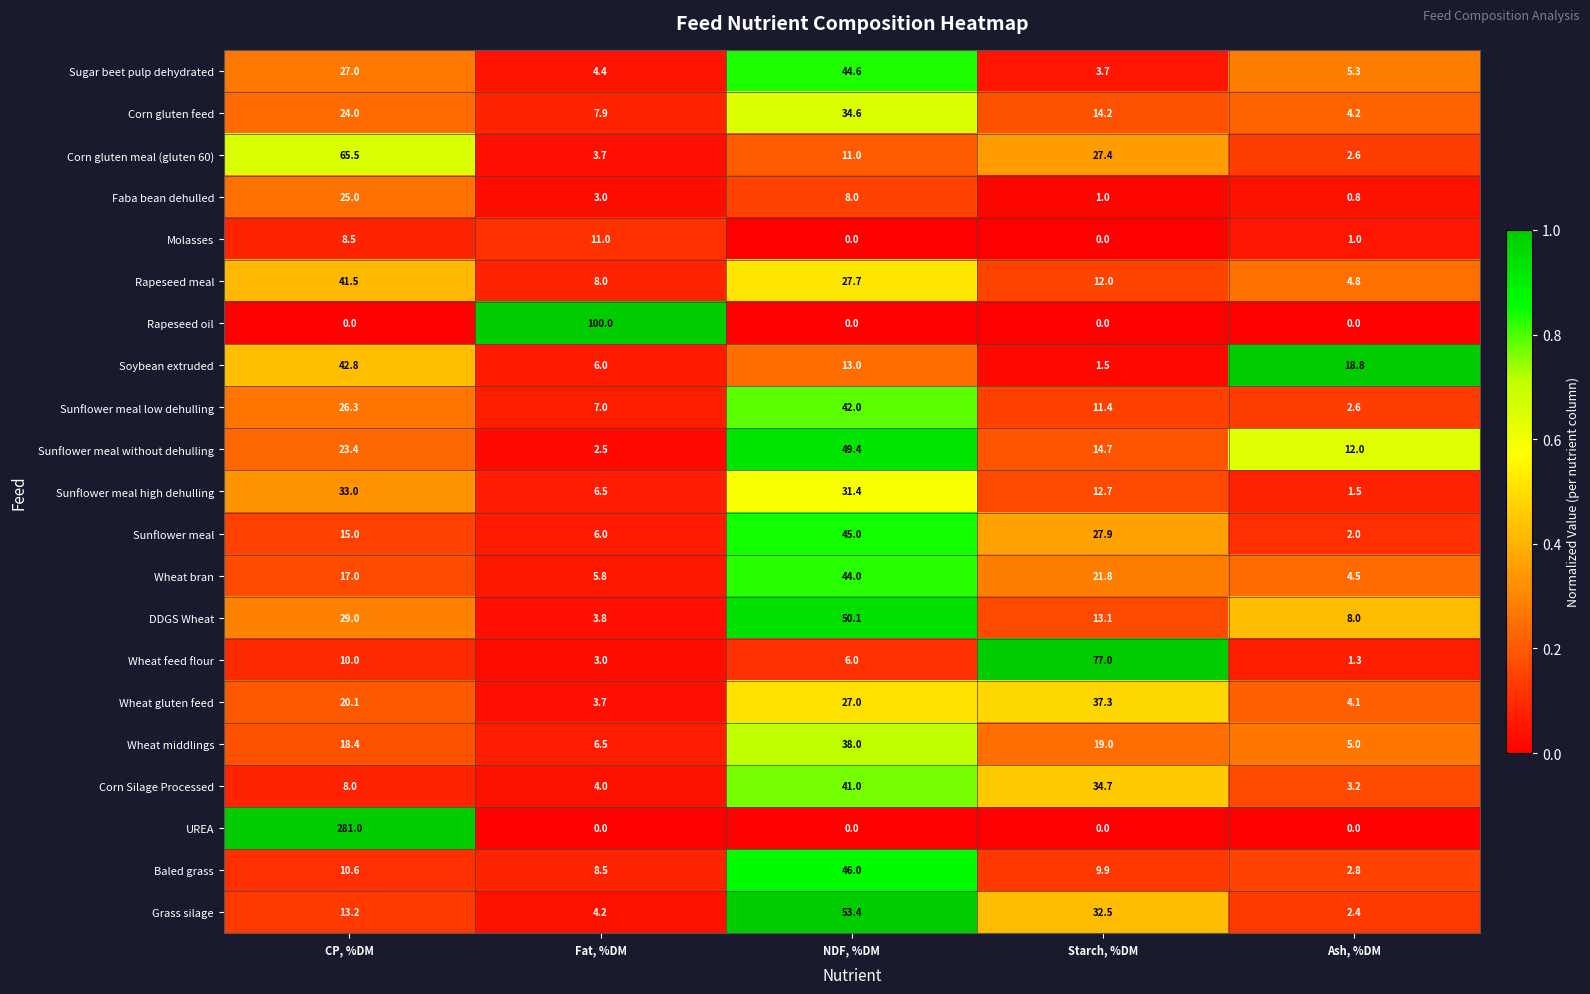

The Wheat bran series shows 17.0 at CP, %DM. True or false?

True